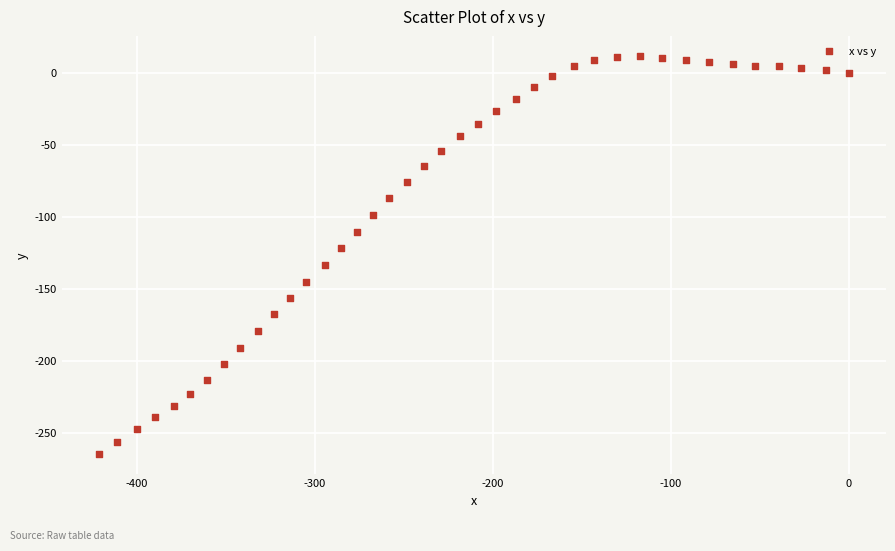

What is the range of X values (max minus min)?

421.1